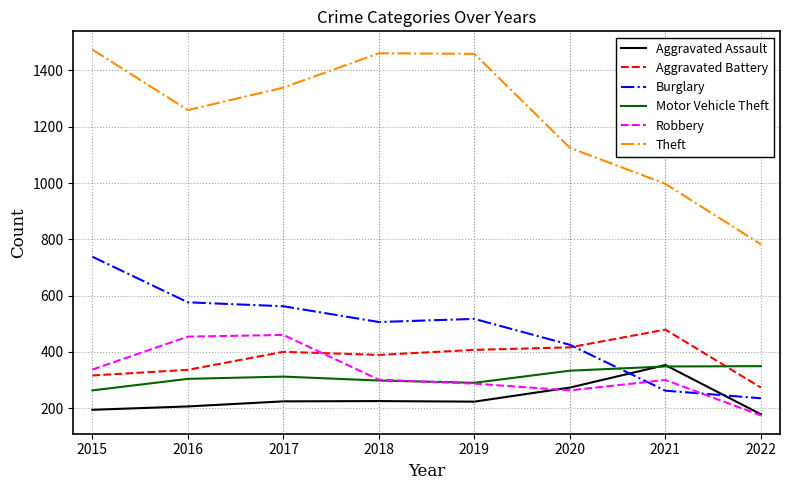

True or false: Theft has more than 0 interior local peaks.

True